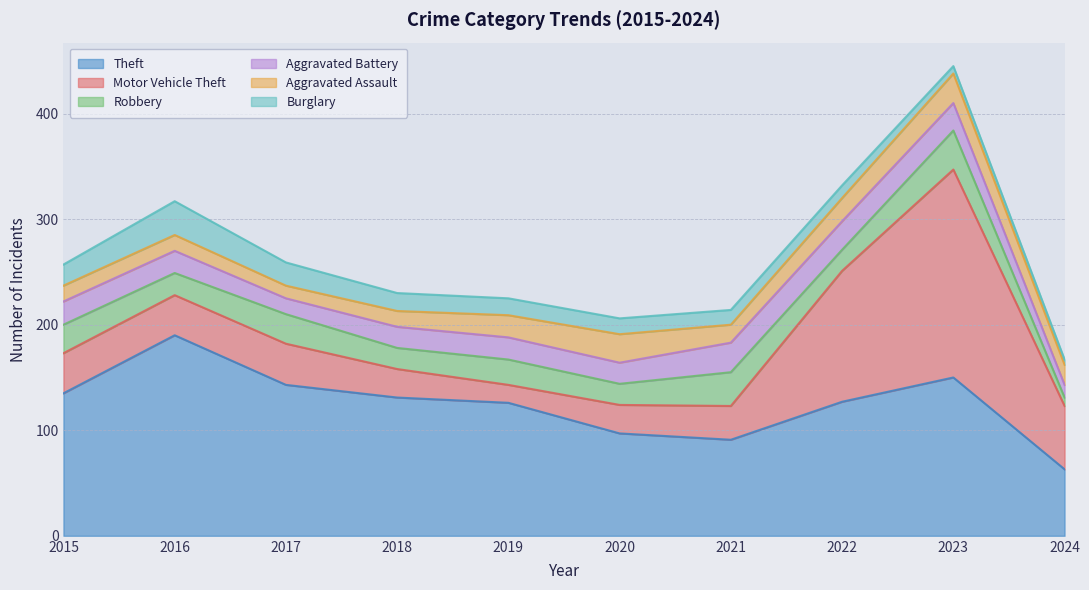

At how many categories does at least one series exceed 143?

2